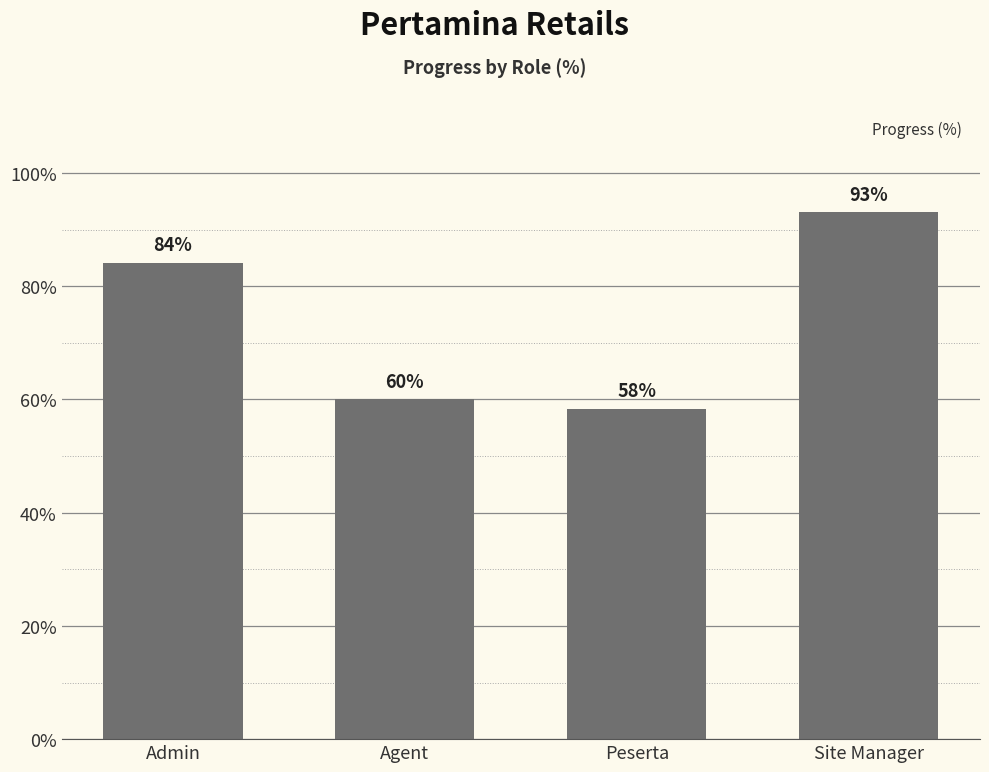

How many values exceed 84?

2